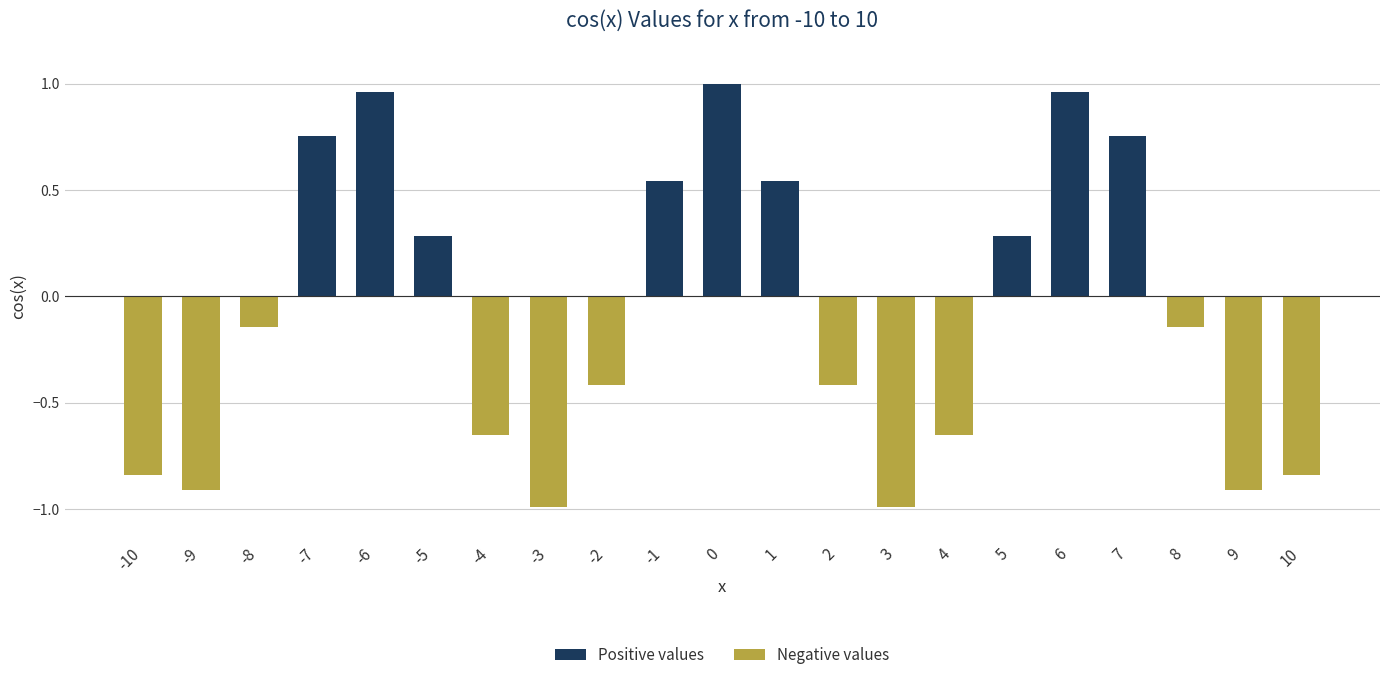

Which series has the widest spread of values?

Positive values